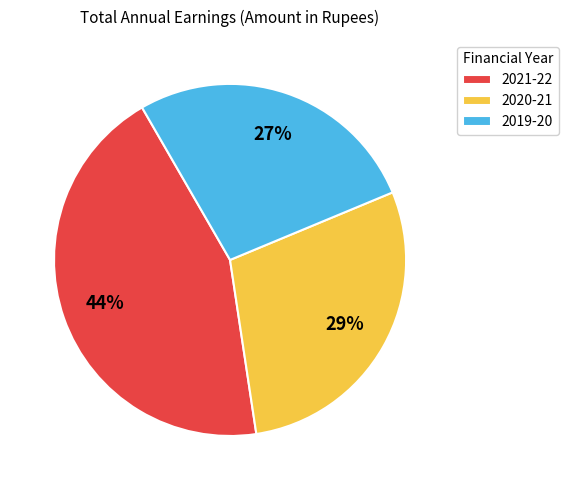

Does 2021-22 represent more than half of the total?

No